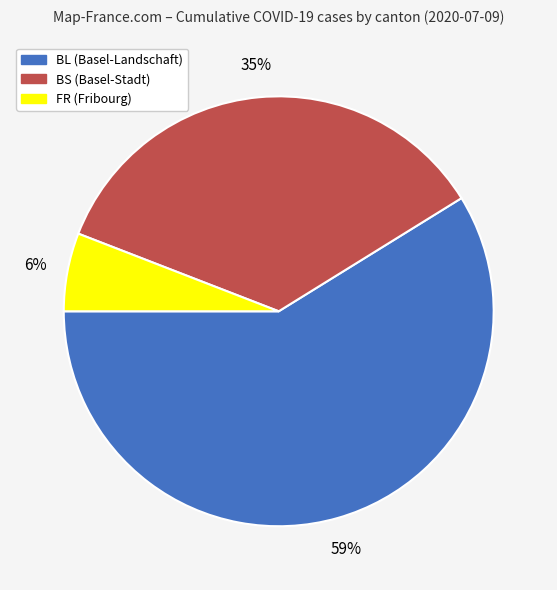

To the nearest percent, what is the combined percentage of BL and FR?

65%